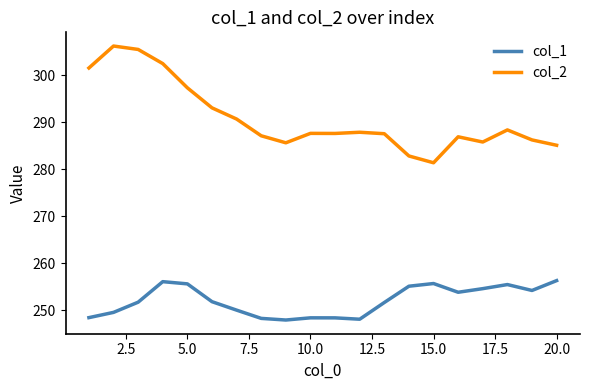

What is the difference between the maximum and minimum values in the col_1 series?

8.4